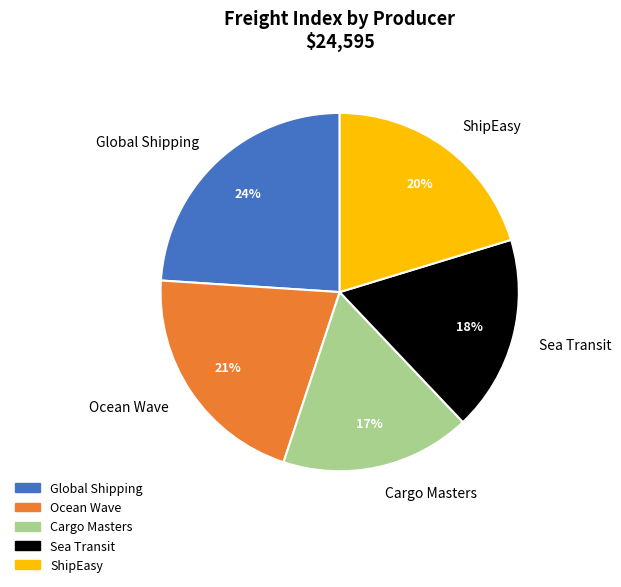

Do Ocean Wave and Global Shipping together represent more than half of the pie?

No